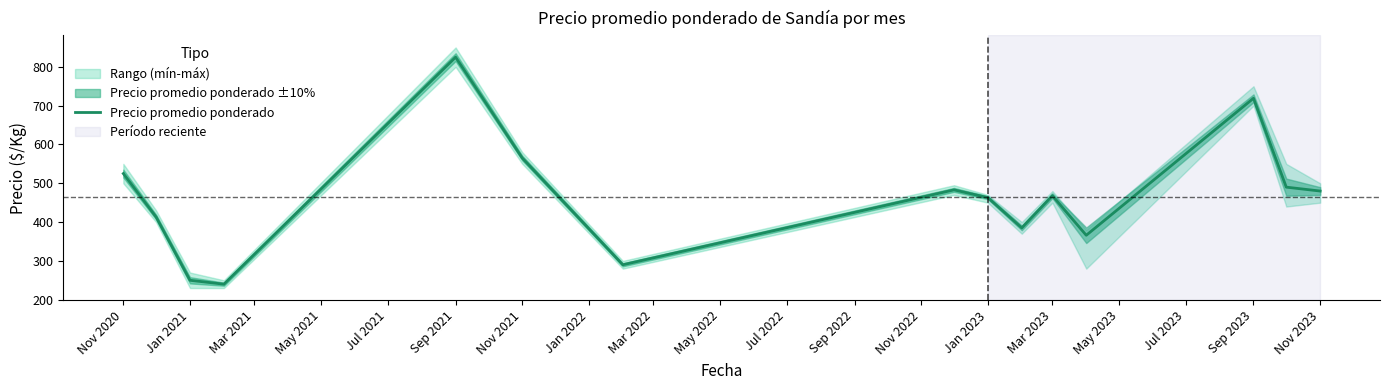

What is the minimum value shown in the chart?

240